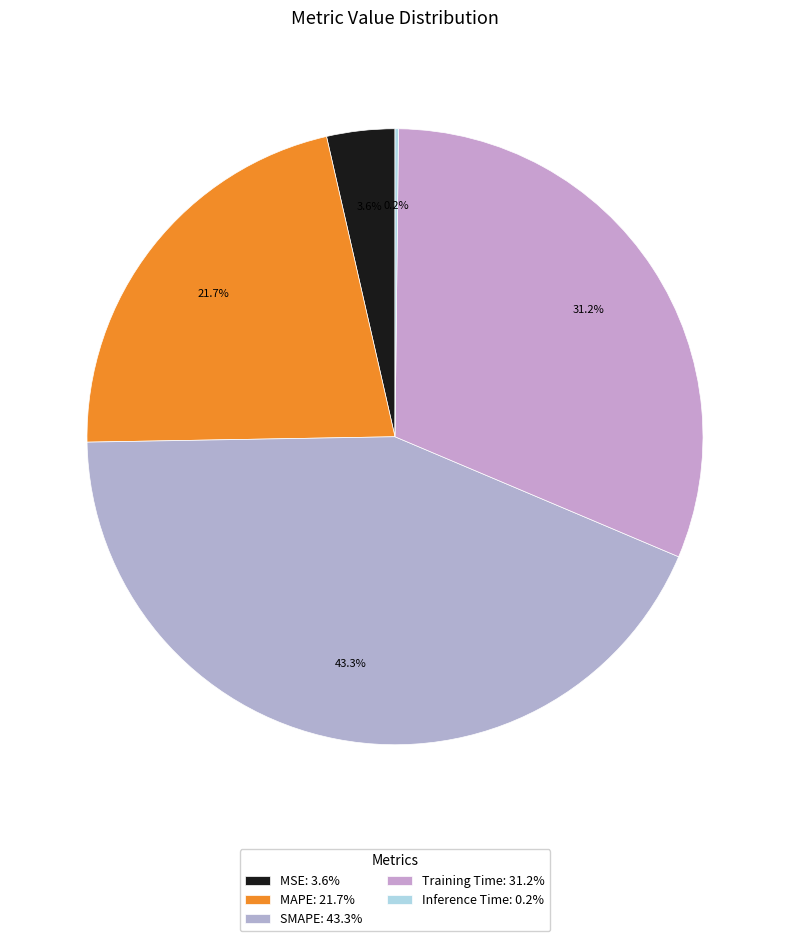

To the nearest percent, what is the difference between the largest and smallest slice percentages?

43%